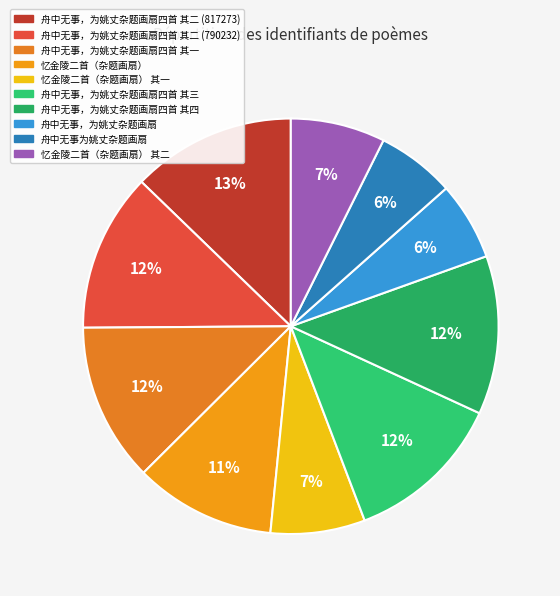

To the nearest percent, what percentage of the pie is 舟中无事，为姚丈杂题画扇四首 其一?

12%